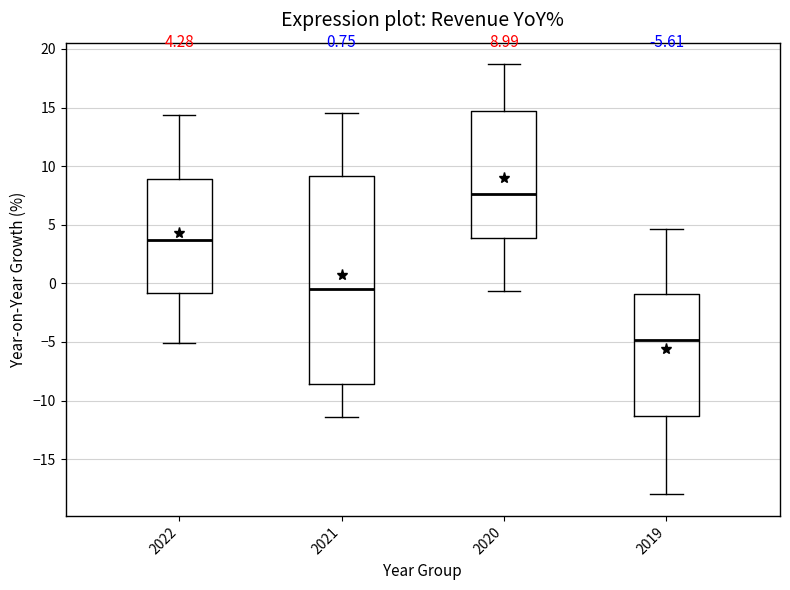

Which box's median line is the lowest?

2019